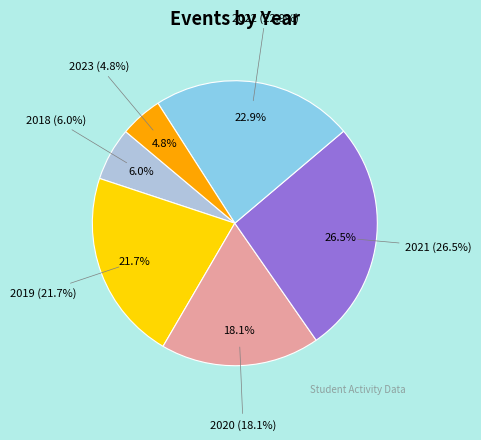

Is there a majority slice in this chart?

No